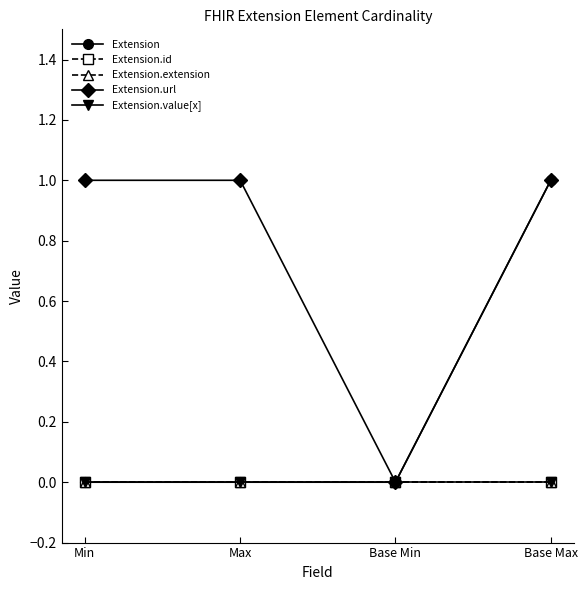

List the labels in order of Extension value, largest first.

Base Max, Min, Max, Base Min